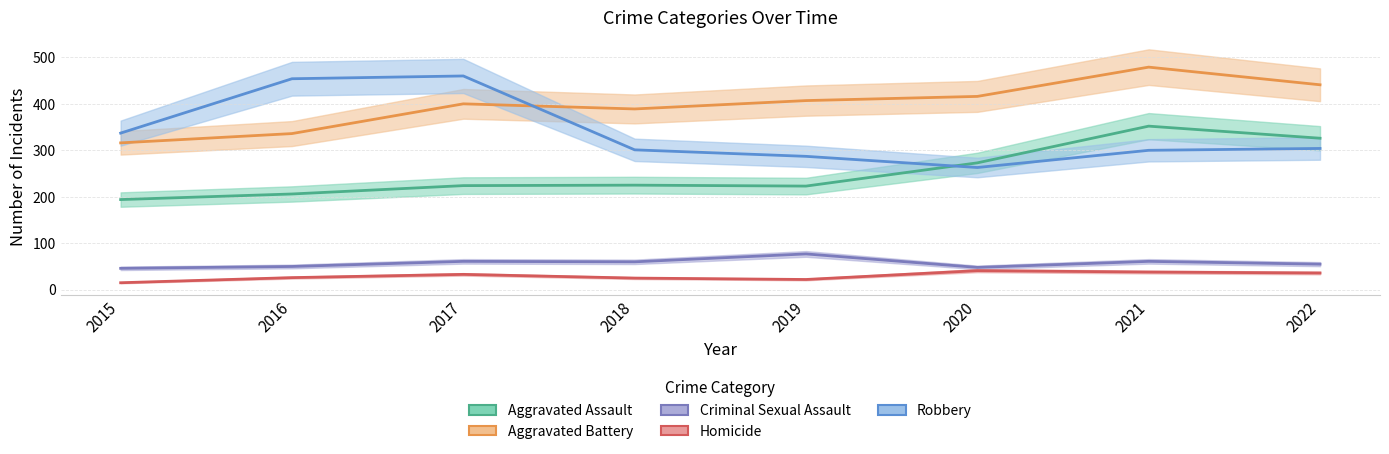

True or false: Aggravated Battery and Homicide intersect in this chart.

False